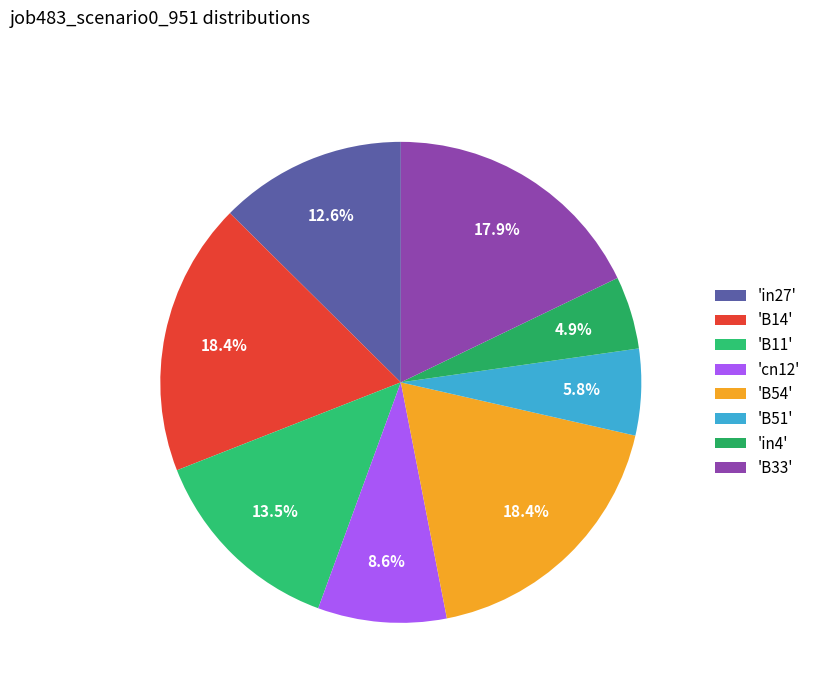

Count the number of slices in the pie.

8